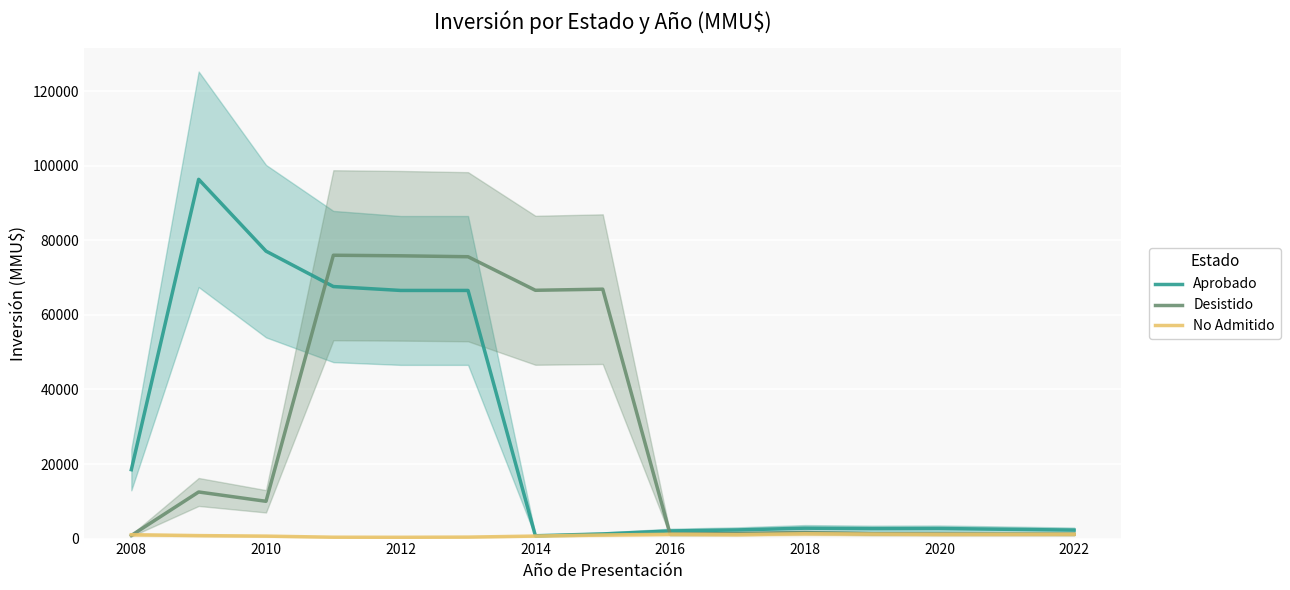

True or false: Aprobado has more than 0 interior local peaks.

True